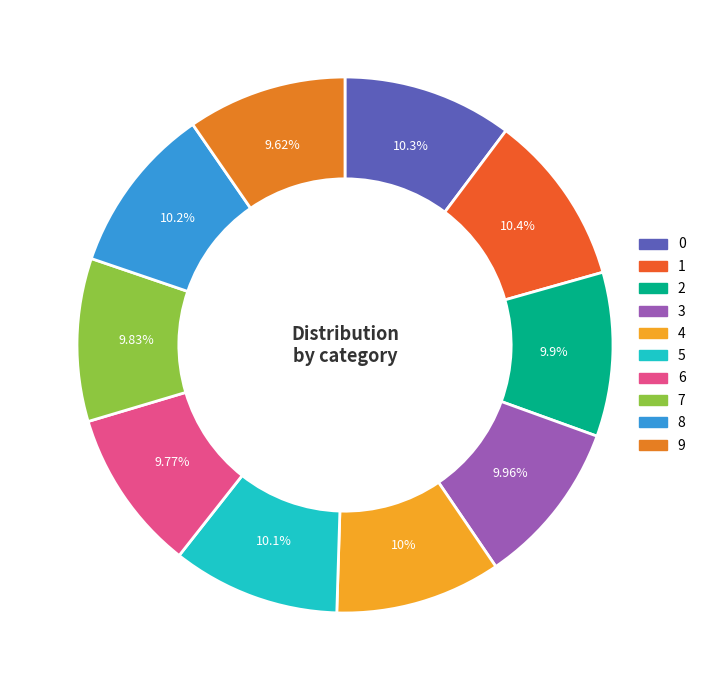

Count the number of slices in the pie.

10